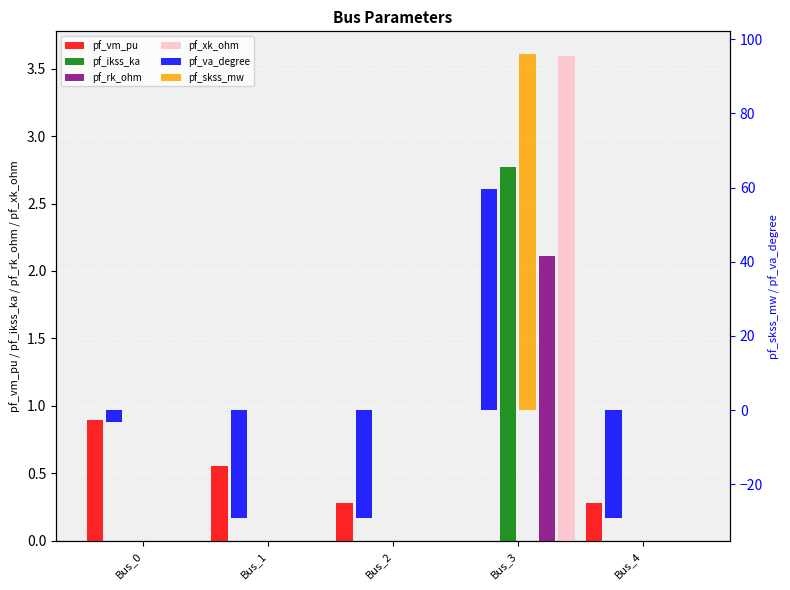

Are the bars horizontal?

No